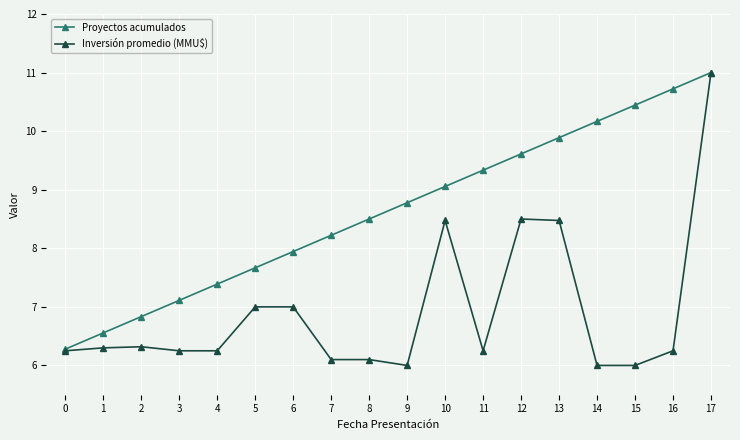

What is the spread (max minus min) of values at 14?

4.2